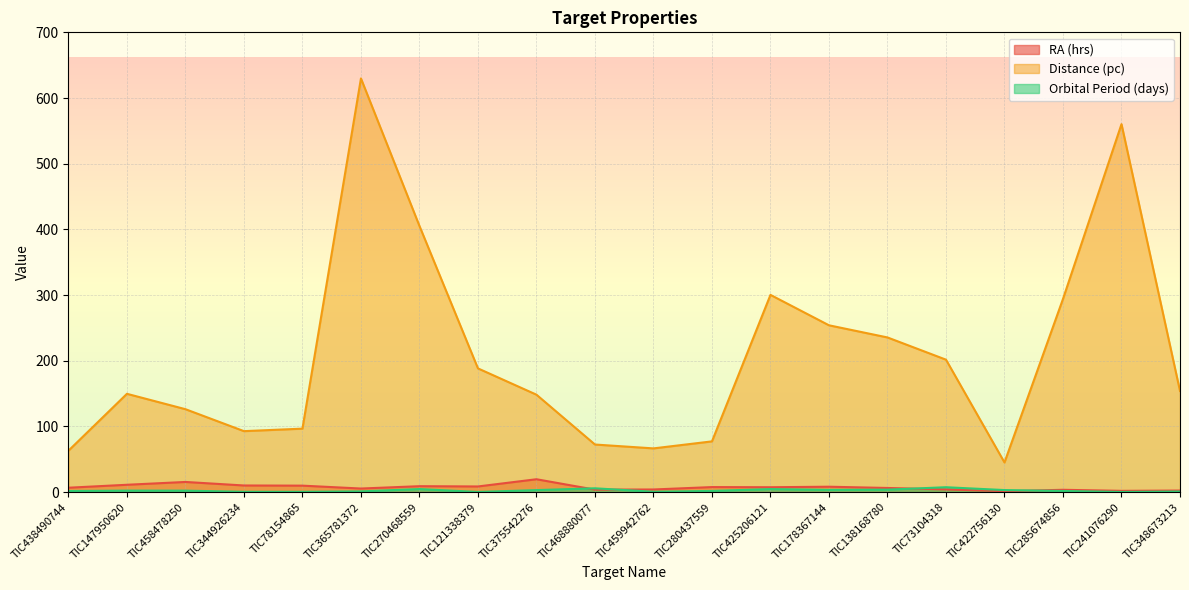

At which label does RA (hrs) first exceed 7?

TIC147950620